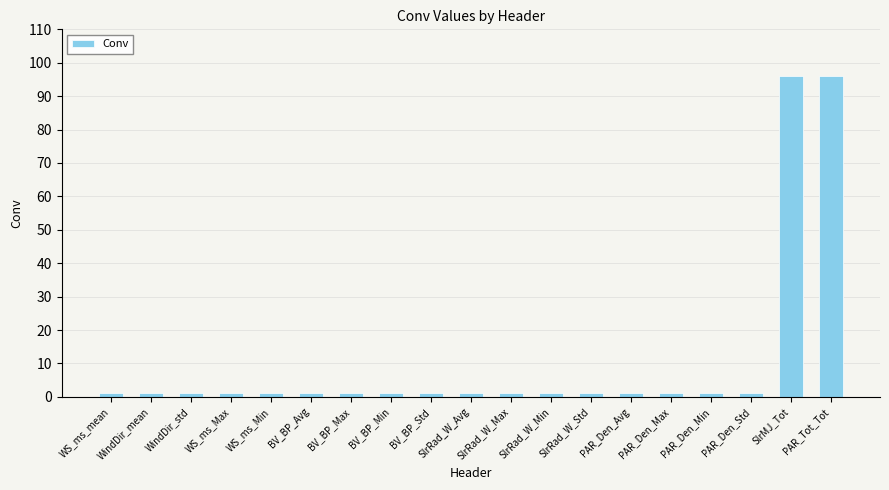

What is the label of the 14th bar from the left?

PAR_Den_Avg